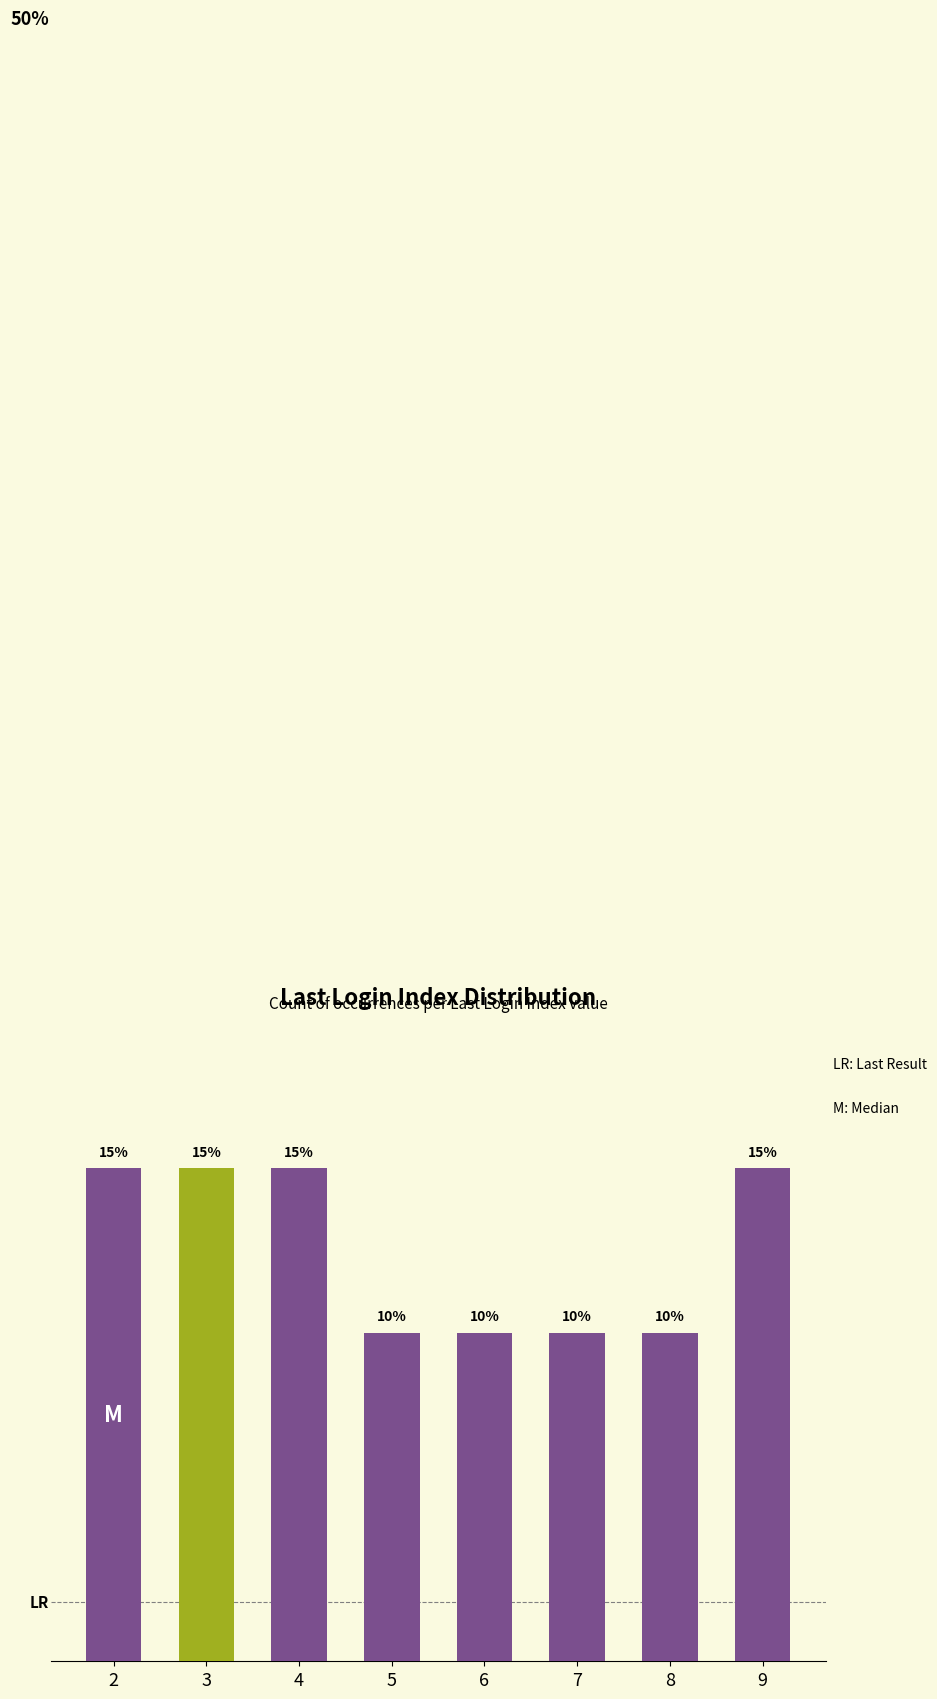

Rank the categories by value from lowest to highest.

5, 6, 7, 8, 2, 3, 4, 9